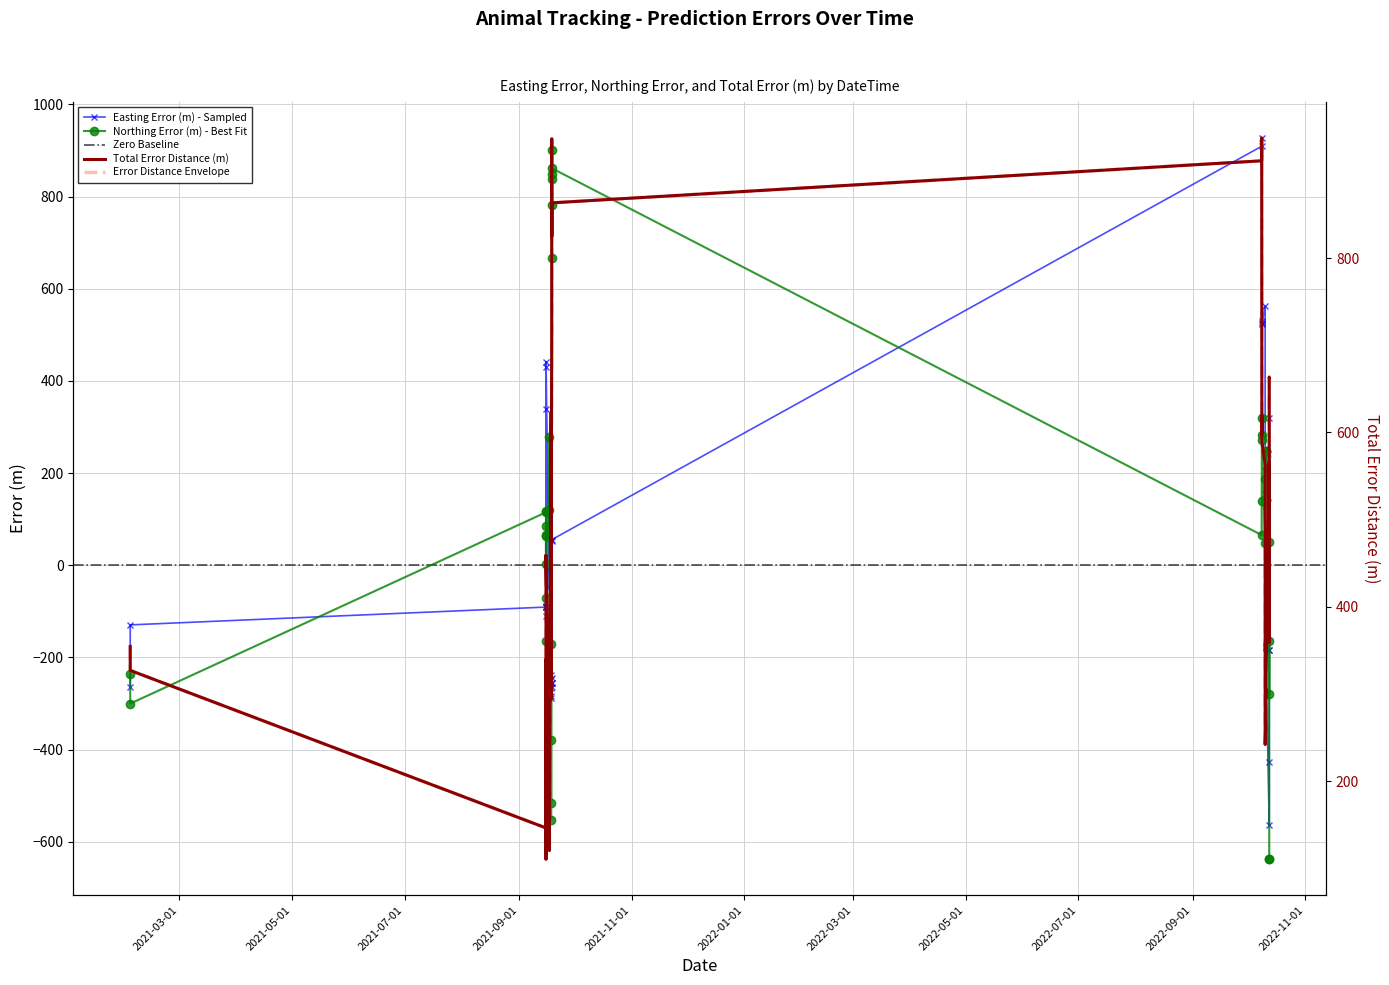

Reading right to left, extract all data points from this chart.

easting_error: -183.0	-183.4	319.1	-427.4	-564.8	-173.6	-176.5	-177.3	-179.1	216.2	218.0	153.5	561.6	523.6	530.1	525.3	927.3	909.2	55.4	52.4	-264.6	-255.6	-244.6	-256.7	-266.0	-284.4	-238.5	-289.2	-5.8	-47.1	441.6	429.3	-90.5	340.0	-89.0	-110.7	-91.6	-90.9	-129.5	-265.0
northing_error: -637.8	-637.8	-163.5	-280.3	49.7	237.9	246.2	247.2	248.4	141.3	140.8	187.2	47.3	271.2	320.0	283.6	140.0	65.4	861.6	838.4	781.2	901.2	848.6	666.0	-378.3	-516.0	-171.8	-552.2	120.4	277.3	-71.1	-163.7	64.4	2.0	65.9	85.7	118.4	114.8	-300.4	-235.7
error_m: 663.6	663.6	358.6	511.1	567.0	294.5	302.9	304.2	306.2	258.2	259.5	242.1	563.6	589.7	619.2	596.9	937.8	911.6	863.3	840.1	824.8	936.8	883.1	713.7	462.5	589.2	293.9	623.4	120.5	281.3	447.3	459.4	111.1	340.0	110.7	140.1	149.7	146.4	327.1	354.6